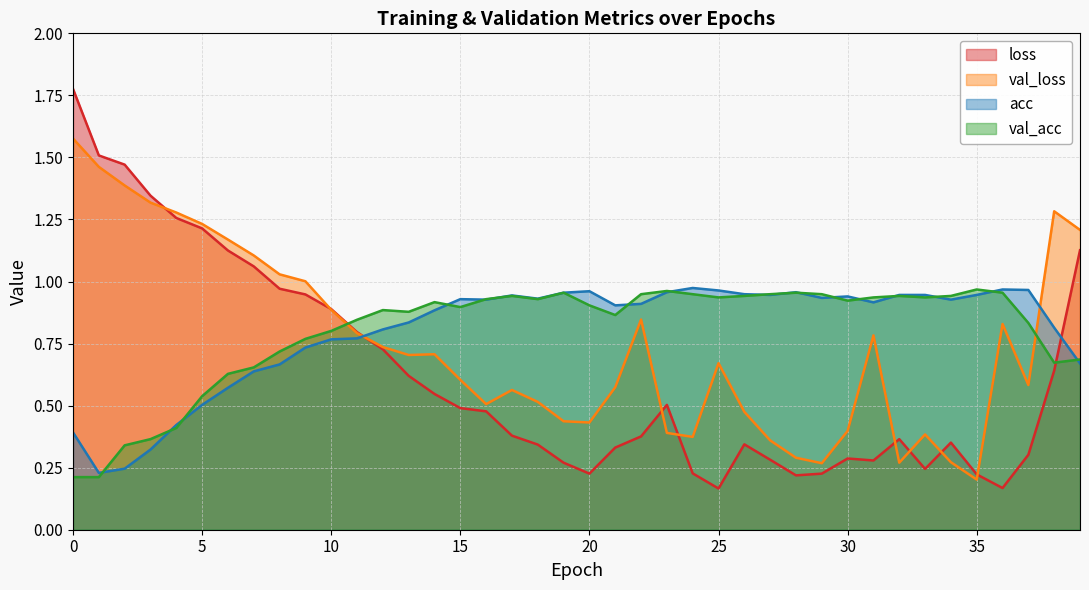

Rank the series at 0 from highest to lowest value.

loss, val_loss, acc, val_acc